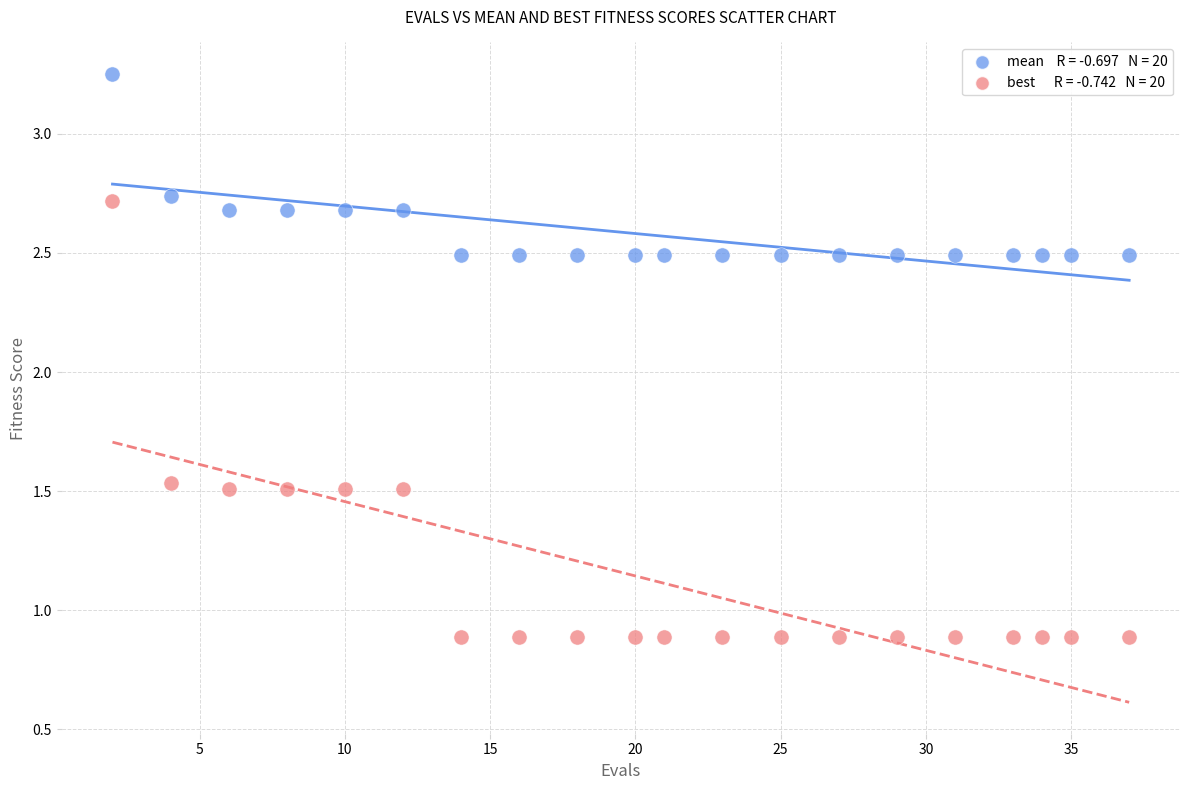

Across all data points, what is the range of Y values (max minus min)?

2.4